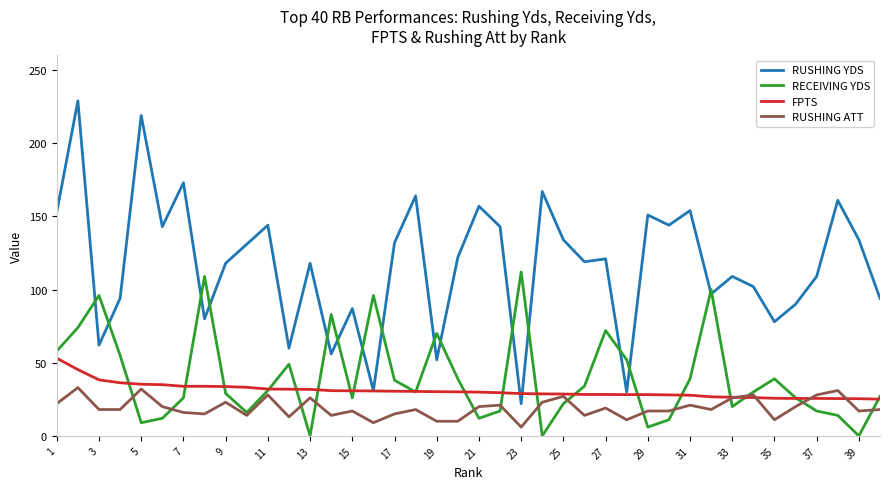

How many values in the FPTS series exceed 30?

20